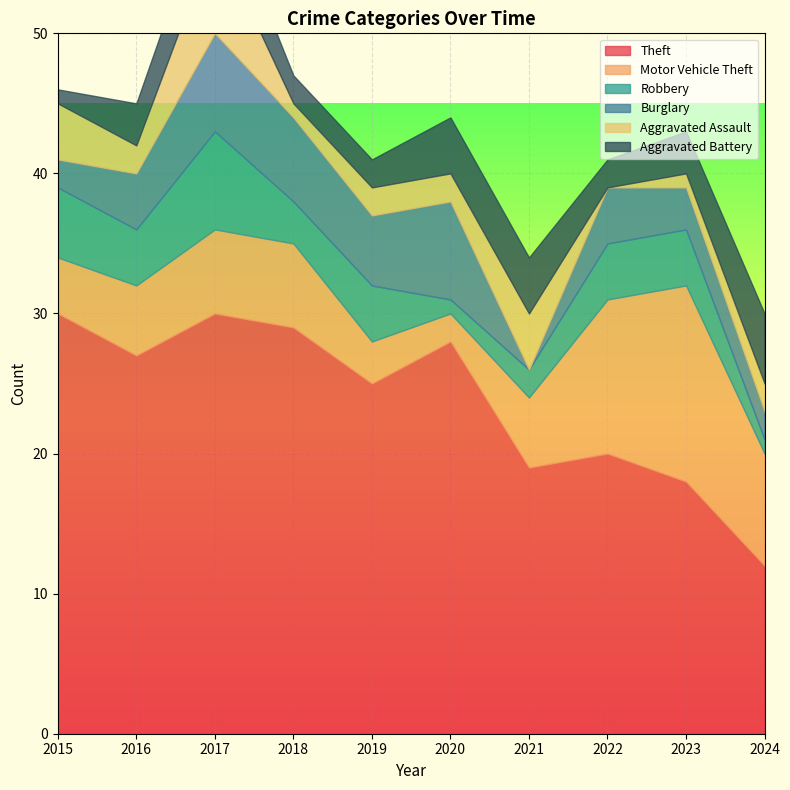

What is the difference between the highest and lowest values at 2015?

29